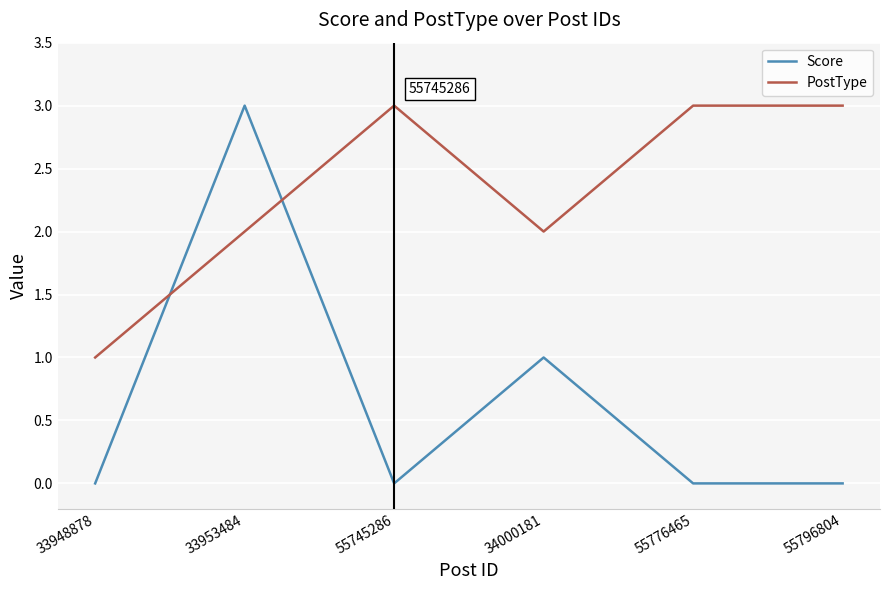

What is the sum of the Score values at 33953484 and 55776465?

3